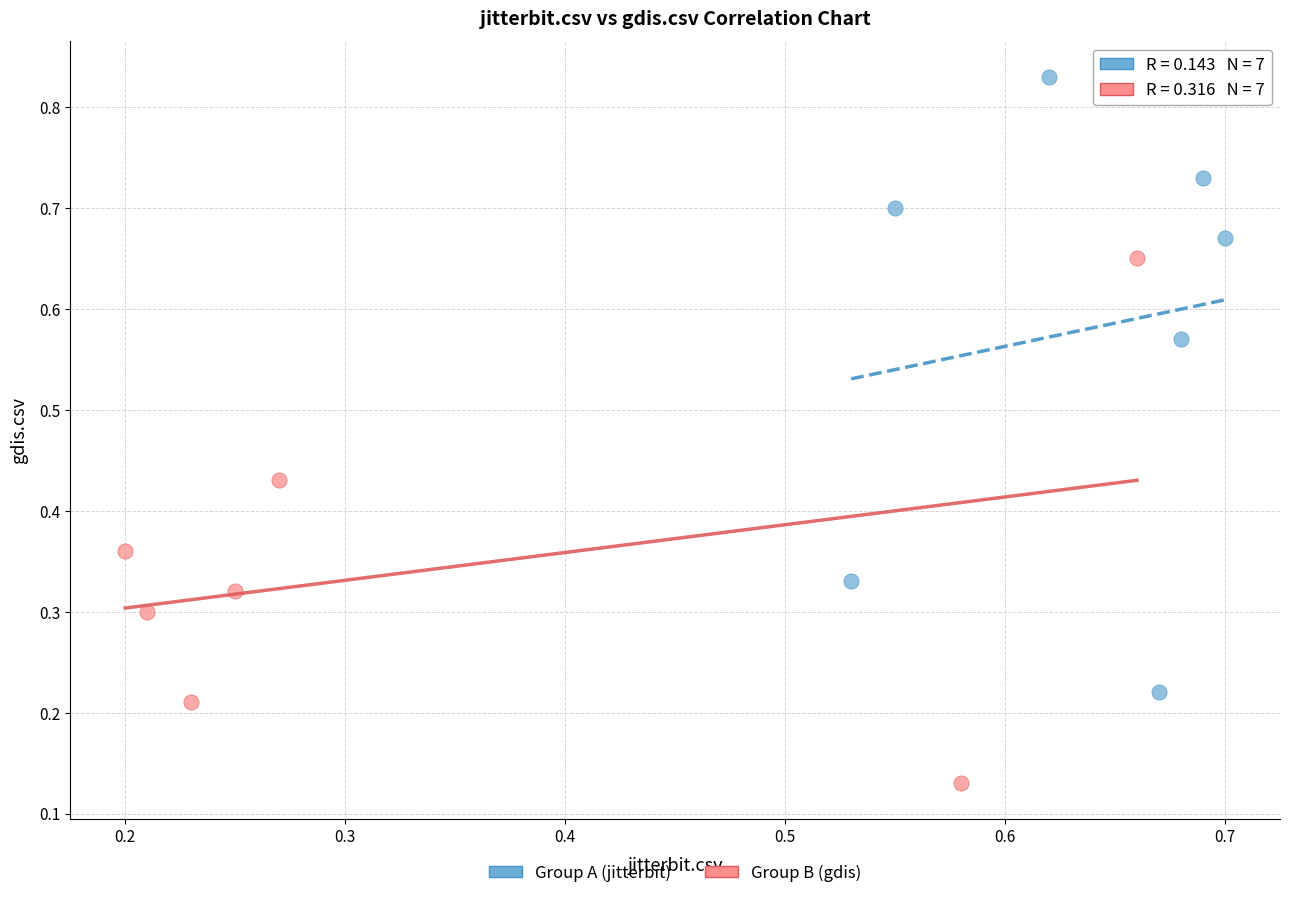

Which series has the largest Y range (max minus min)?

Group A (jitterbit)